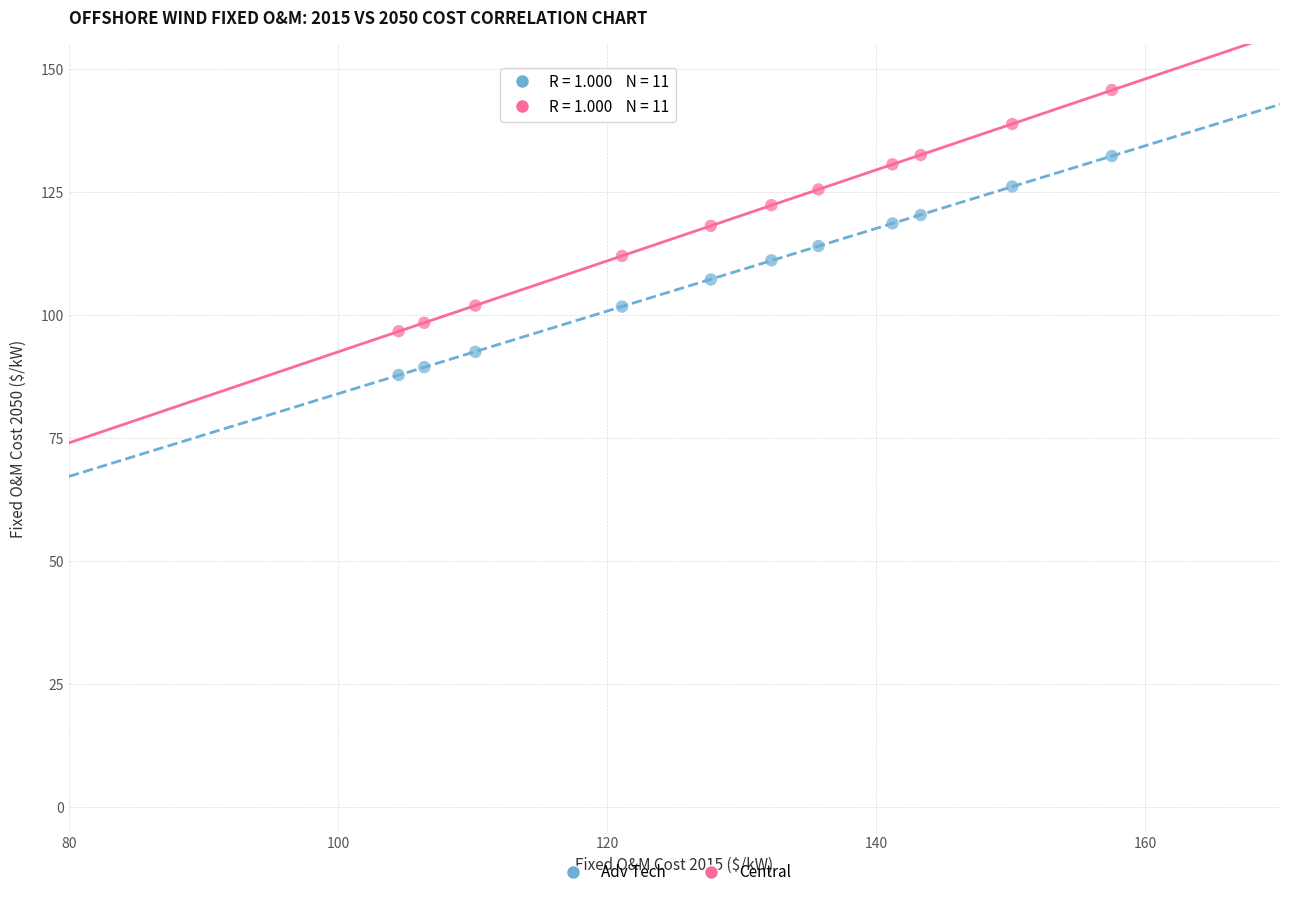

Across all data points, what is the range of Y values (max minus min)?

57.9